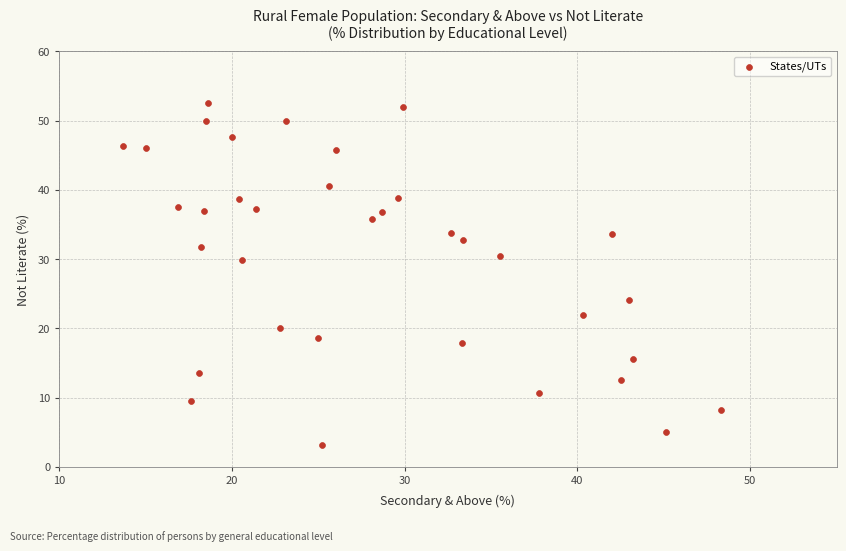

What is the range of X values (max minus min)?

34.6